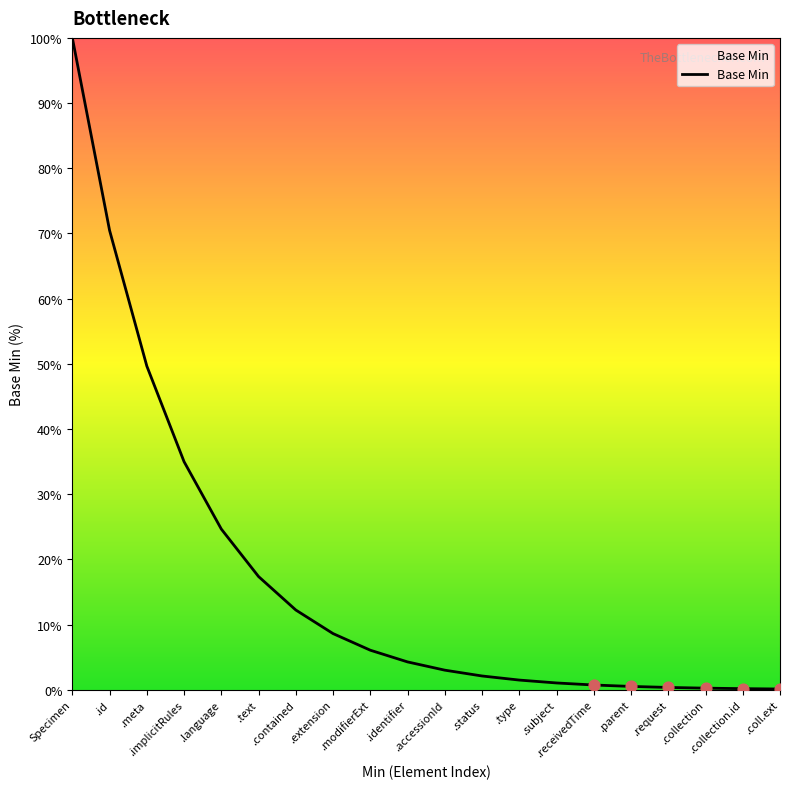

Which has a higher value, .extension or .status?

.extension